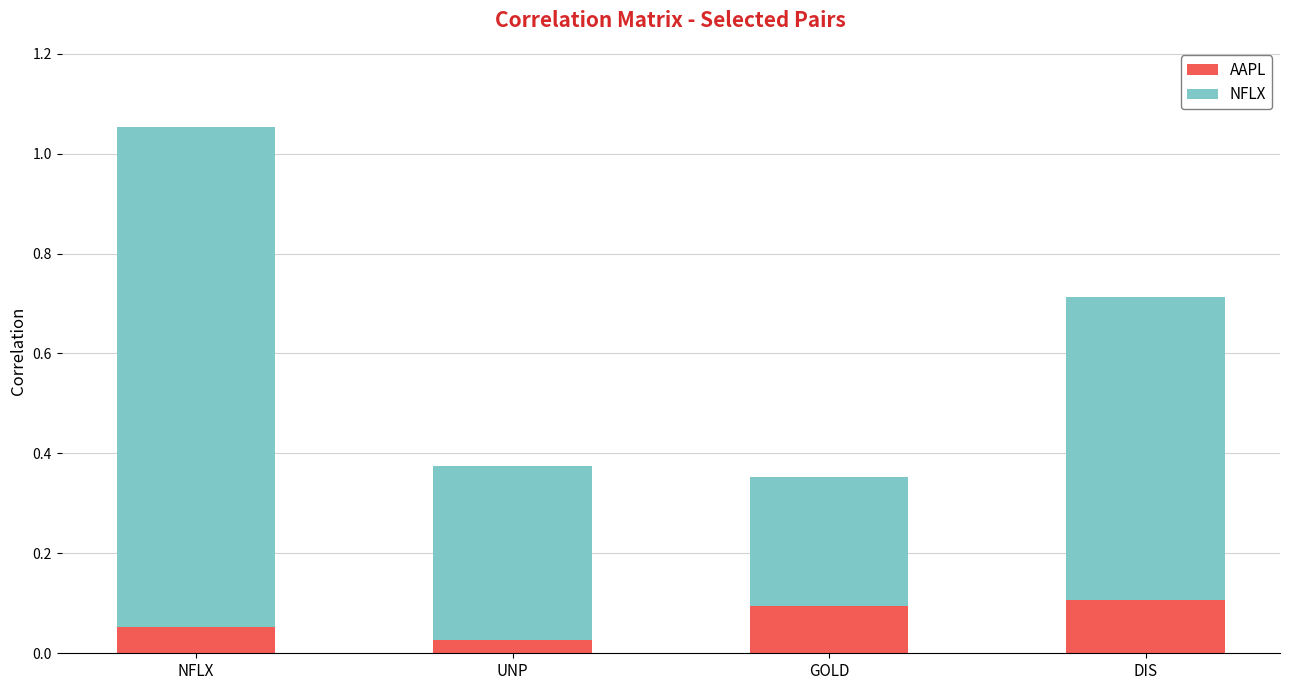

At which category is the sum across all series the highest?

NFLX